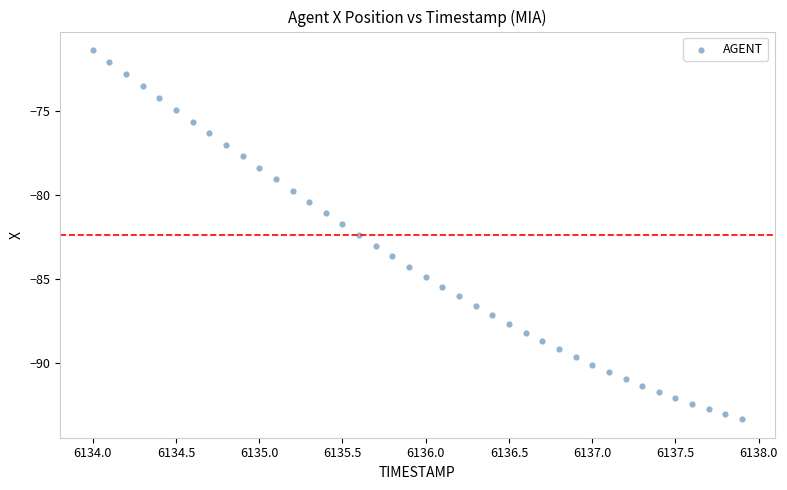

What is the range of X values (max minus min)?

3.9